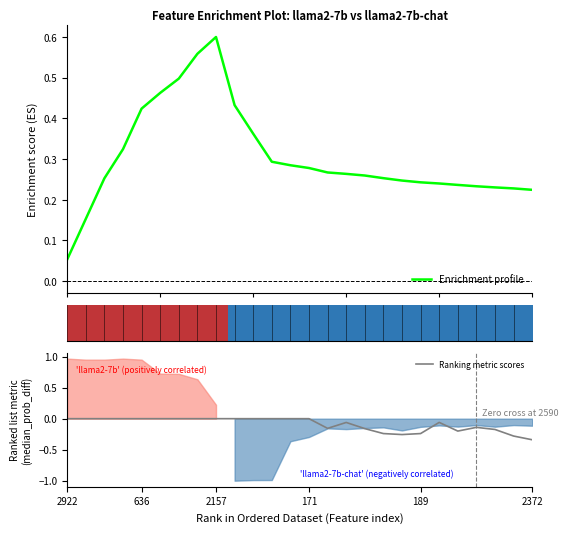

The value of Ranking metric scores at 2157 is 0.0. True or false?

True